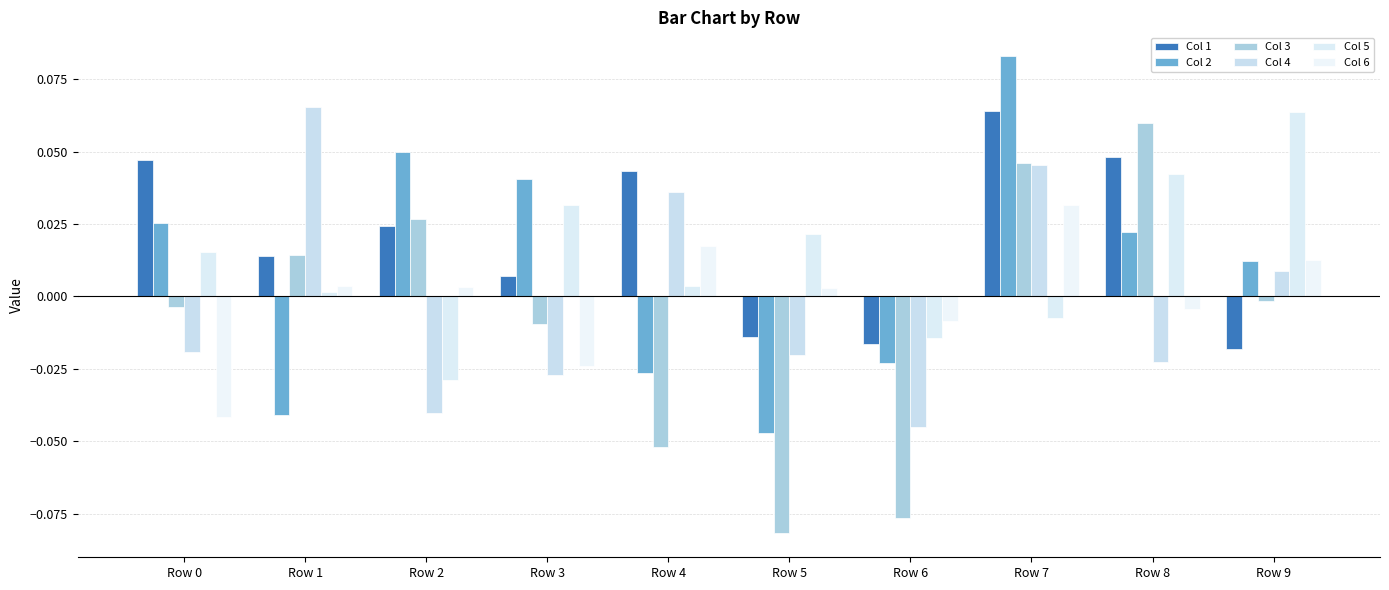

The value of Col 3 at Row 7 is 0.0. True or false?

False